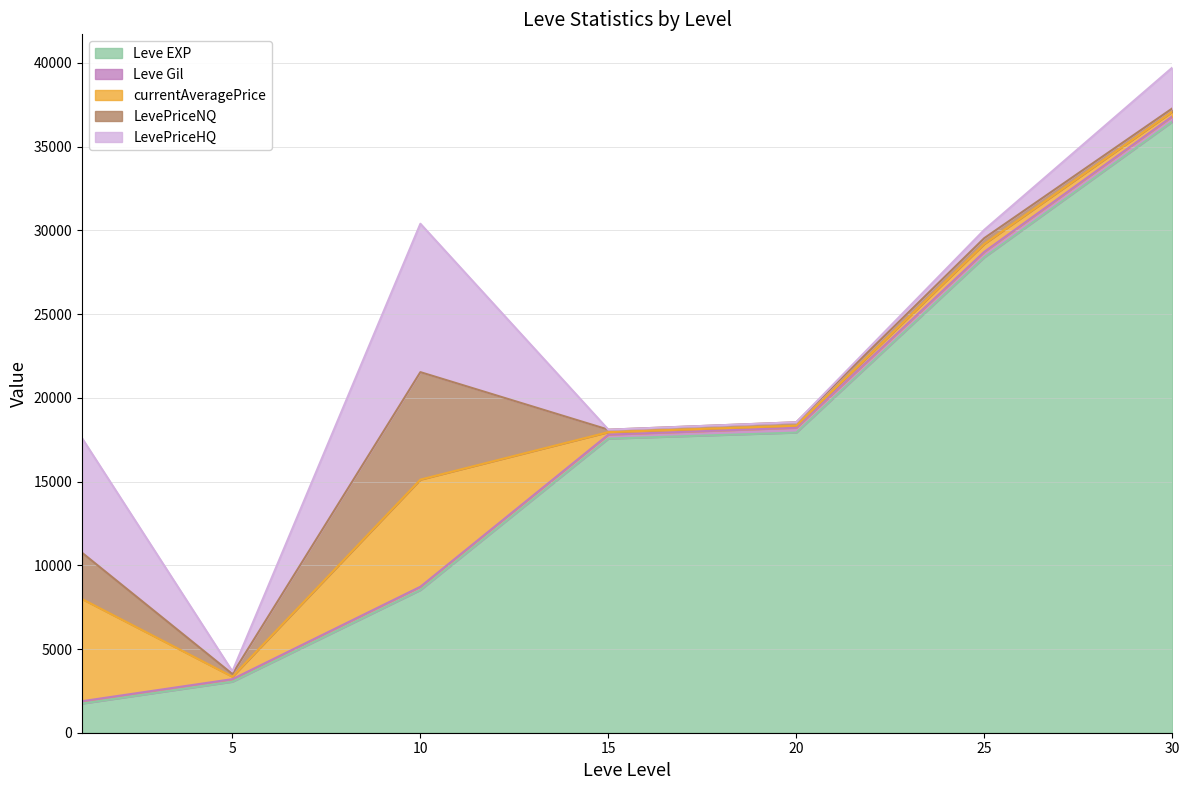

Where is LevePriceNQ nearest to the value 7999?

10